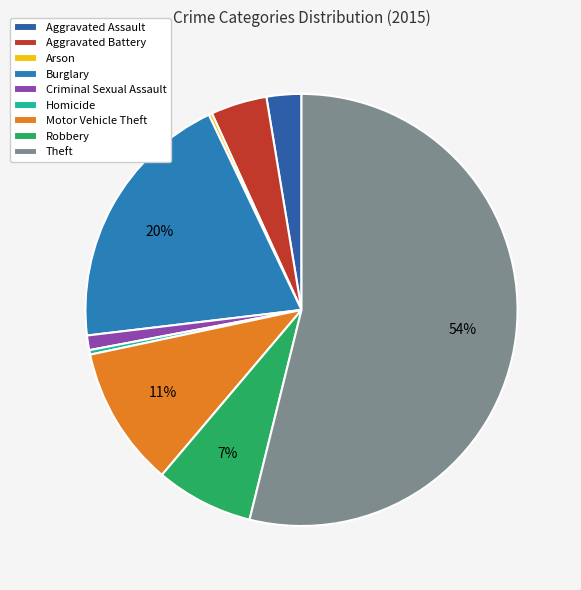

Which has a higher value, Motor Vehicle Theft or Theft?

Theft